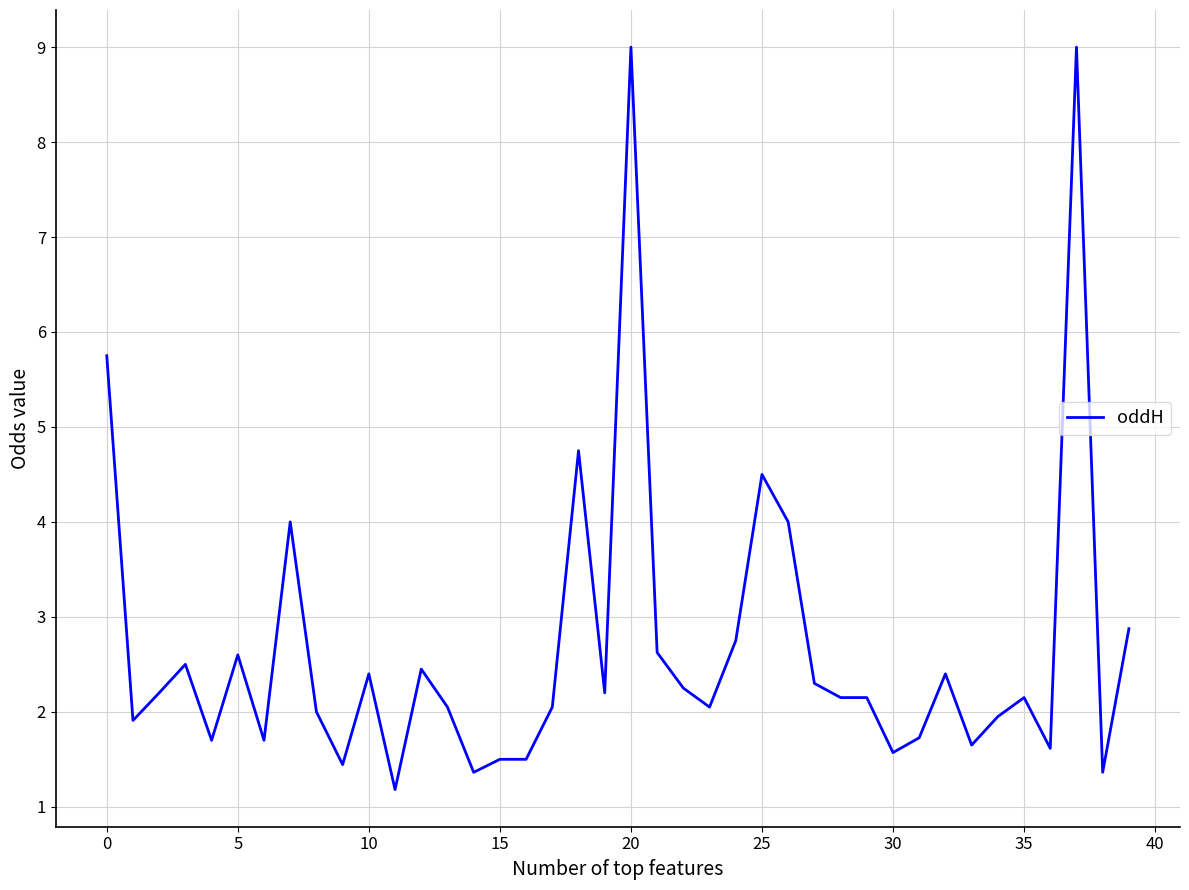

What is the greatest value displayed?

9.0